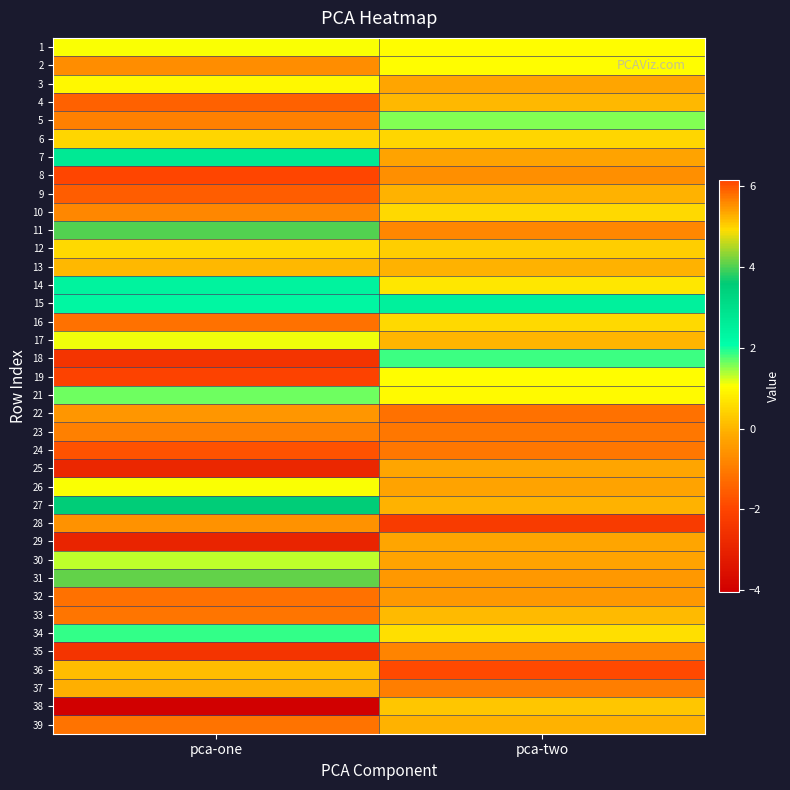

Reading left to right, extract all data points from this chart.

1: pca-one=1.1	pca-two=1.0
2: pca-one=-0.7	pca-two=1.1
3: pca-one=1.0	pca-two=-0.2
4: pca-one=-1.5	pca-two=0.0
5: pca-one=-0.9	pca-two=1.5
6: pca-one=0.5	pca-two=0.5
7: pca-one=2.7	pca-two=-0.3
8: pca-one=6.2	pca-two=-0.6
9: pca-one=-1.5	pca-two=-0.1
10: pca-one=-0.8	pca-two=0.5
11: pca-one=4.0	pca-two=-0.8
12: pca-one=0.5	pca-two=0.4
13: pca-one=0.1	pca-two=-0.1
14: pca-one=2.5	pca-two=0.7
15: pca-one=2.3	pca-two=2.5
16: pca-one=-1.2	pca-two=0.5
17: pca-one=1.1	pca-two=0.0
18: pca-one=-2.5	pca-two=1.8
19: pca-one=-2.1	pca-two=1.0
21: pca-one=1.6	pca-two=1.0
22: pca-one=-0.5	pca-two=-1.2
23: pca-one=-0.9	pca-two=-1.1
24: pca-one=-1.7	pca-two=-1.1
25: pca-one=-2.9	pca-two=-0.2
26: pca-one=1.1	pca-two=-0.3
27: pca-one=3.6	pca-two=-0.0
28: pca-one=-0.6	pca-two=-2.3
29: pca-one=-2.9	pca-two=-0.2
30: pca-one=1.3	pca-two=-0.3
31: pca-one=4.1	pca-two=-0.5
32: pca-one=-1.2	pca-two=-0.5
33: pca-one=-1.1	pca-two=0.1
34: pca-one=1.9	pca-two=0.6
35: pca-one=-2.5	pca-two=-0.8
36: pca-one=0.1	pca-two=-1.9
37: pca-one=-0.1	pca-two=-0.9
38: pca-one=-4.0	pca-two=0.3
39: pca-one=-1.1	pca-two=-0.0